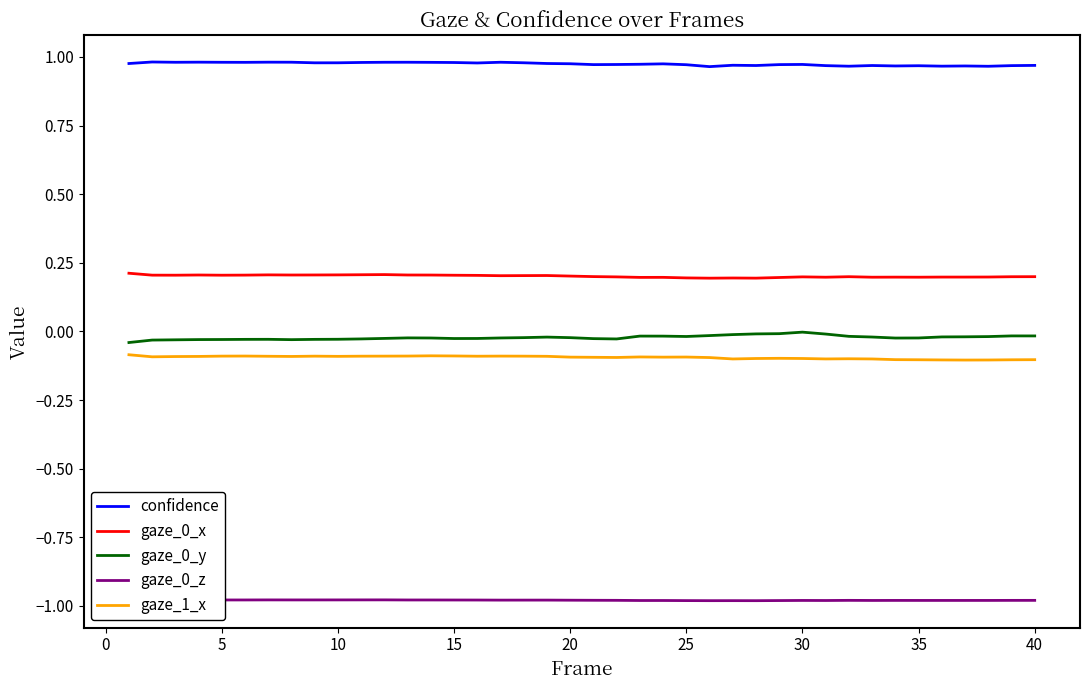

List the series in order of their peak value, lowest first.

gaze_0_z, gaze_1_x, gaze_0_y, gaze_0_x, confidence